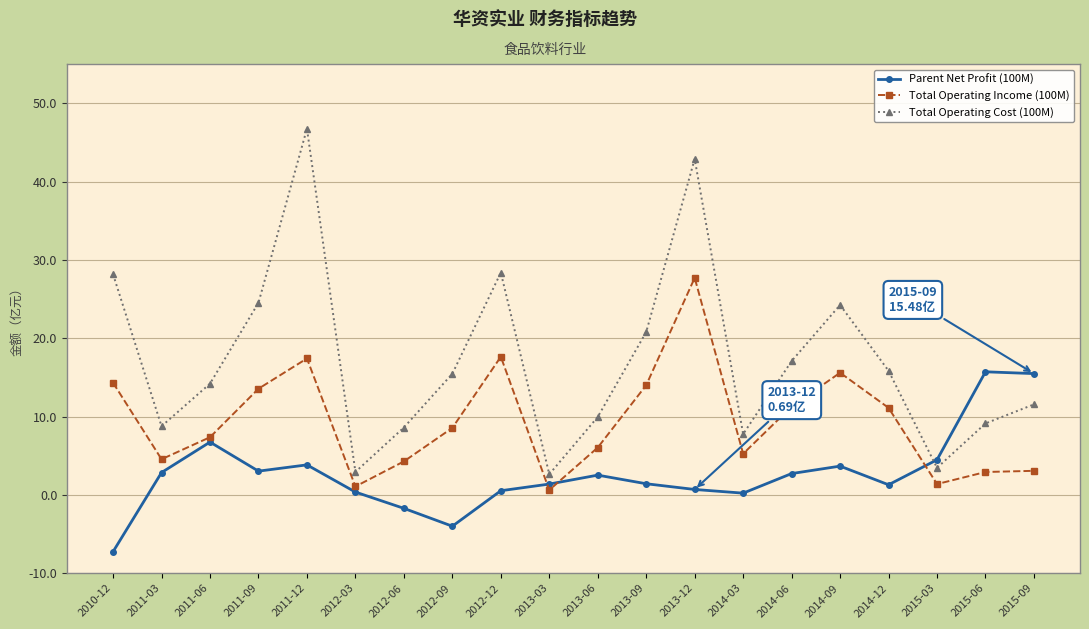

Does the chart have visible grid lines?

Yes